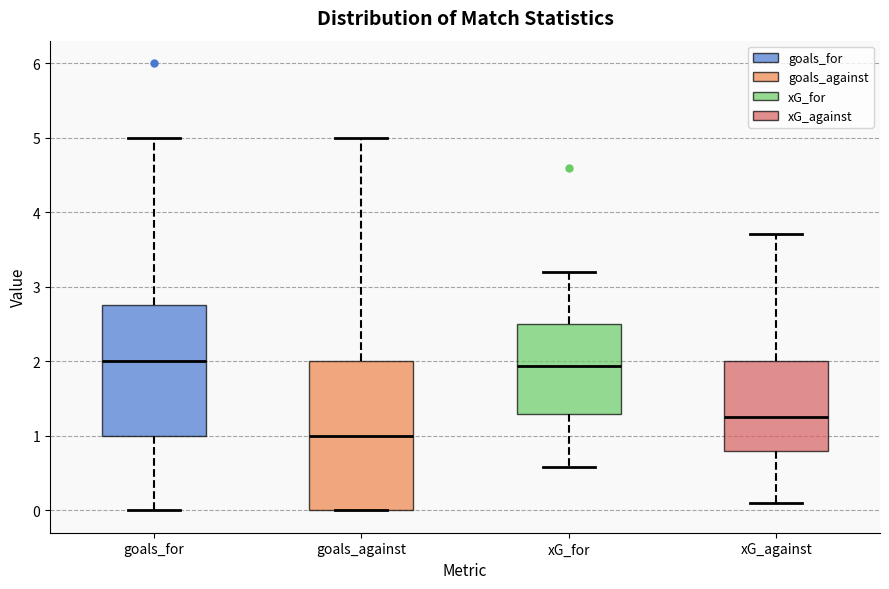

Reading left to right, read every box against the y-axis: the position of its median line, the range the box covers, and the ends of its whiskers. The values are not printed on the chart, so give them approximately, as read against the axis.

goals_for: median 2.0, box 1.0 to 2.8, whiskers 0.0 to 5.0
goals_against: median 1.0, box 0.0 to 2.0, whiskers 0.0 to 5.0
xG_for: median 1.9, box 1.3 to 2.5, whiskers 0.6 to 3.2
xG_against: median 1.3, box 0.8 to 2.0, whiskers 0.1 to 3.7